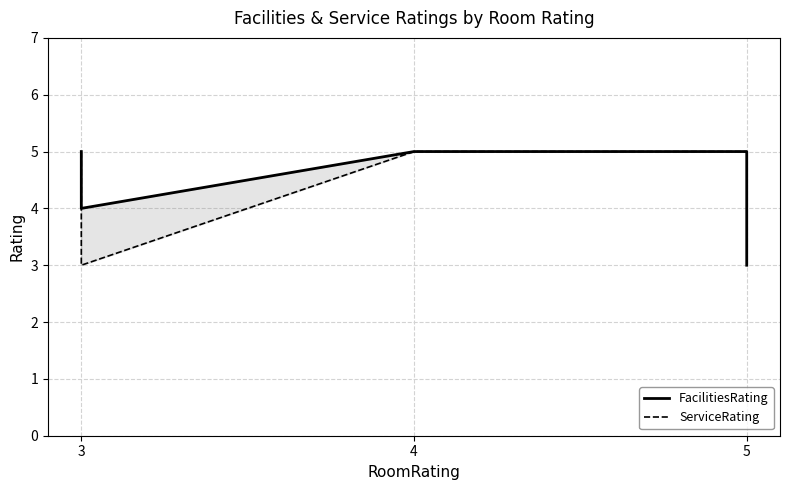

True or false: FacilitiesRating and ServiceRating cross at least once.

False